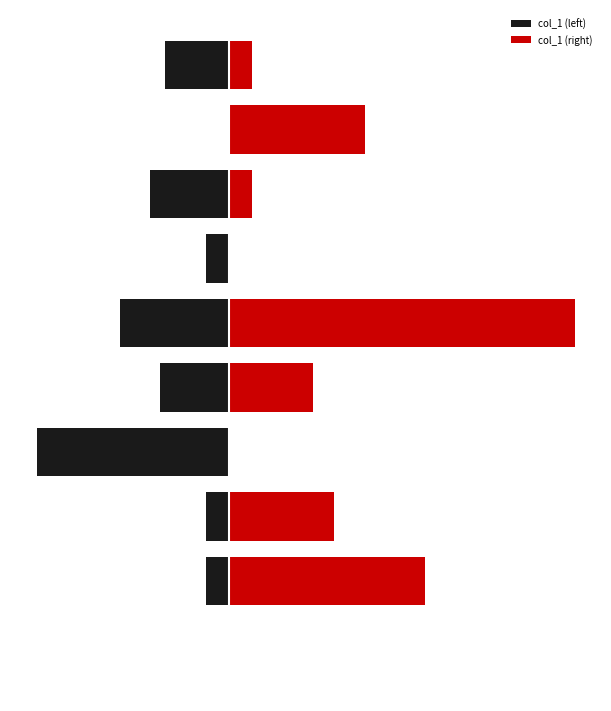

List the series in order of their peak value, highest first.

col_1 (right), col_1 (left)